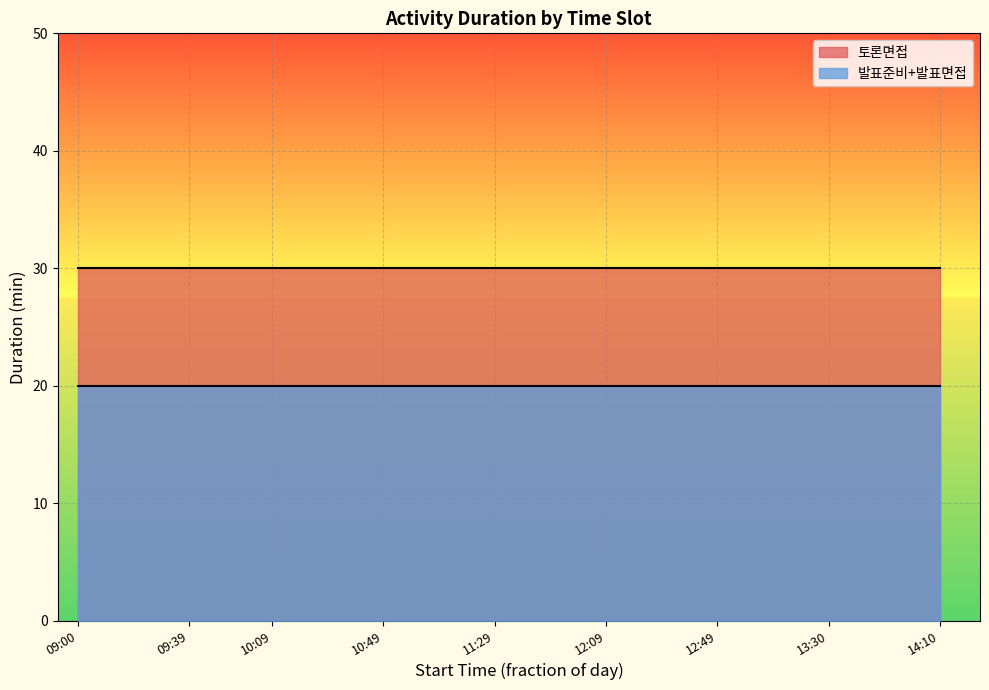

What is the spread (max minus min) of values at 14:10?

10